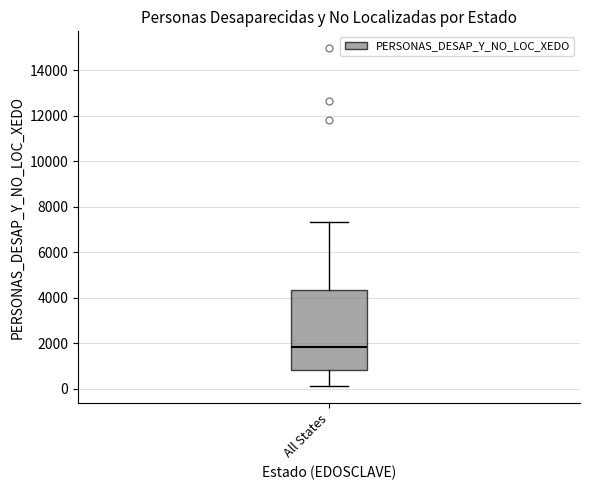

Transcribe this box plot: give where the median line is, the range the box spans, and where the two whiskers end, as read against the y-axis. The values are not printed on the chart, so give them approximately, as read against the axis.

median 1800, box 800 to 4400, whiskers 200 to 7400